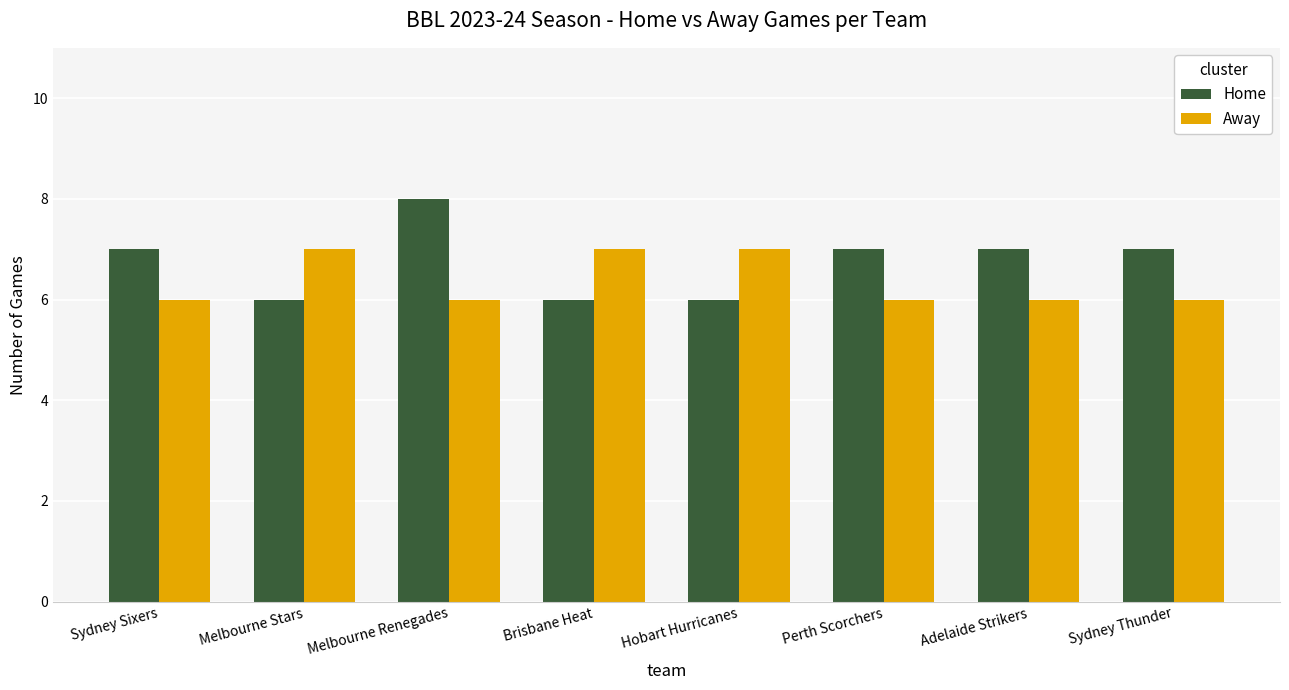

At which category is the sum across all series the highest?

Melbourne Renegades